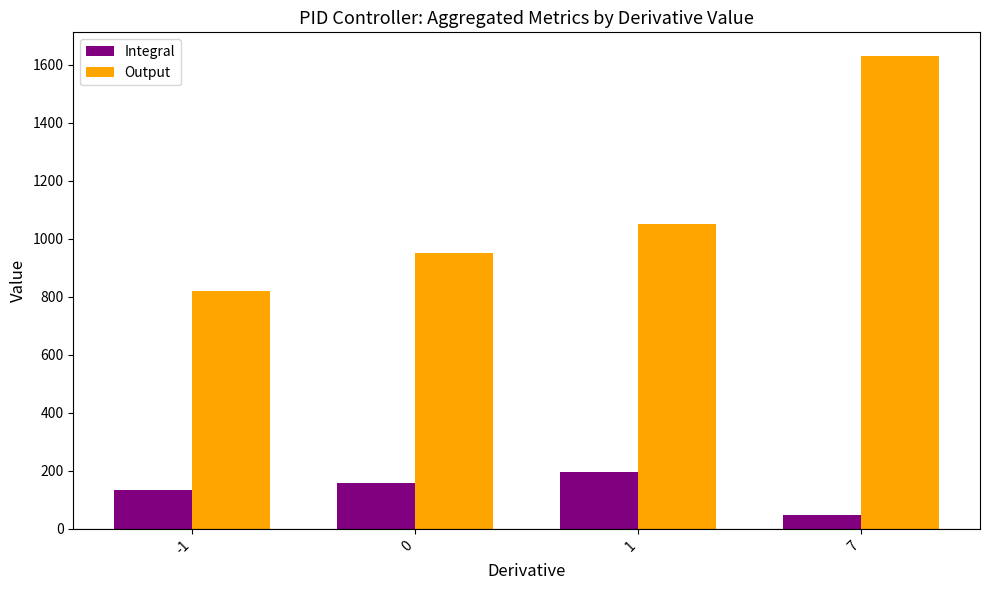

What is the approximate value of Integral at 7?

49